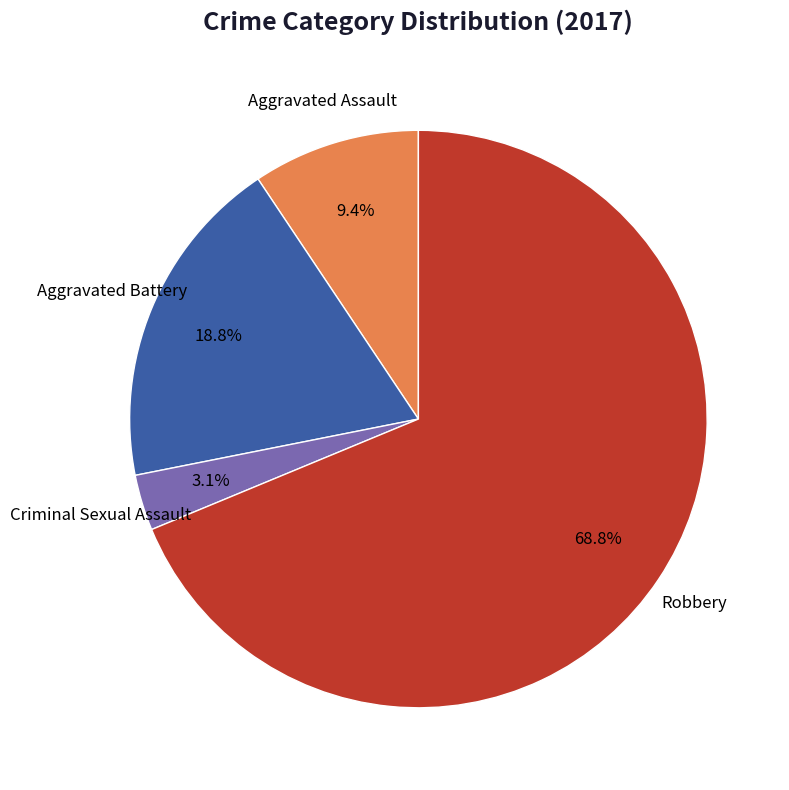

Does any single category account for the majority?

Yes